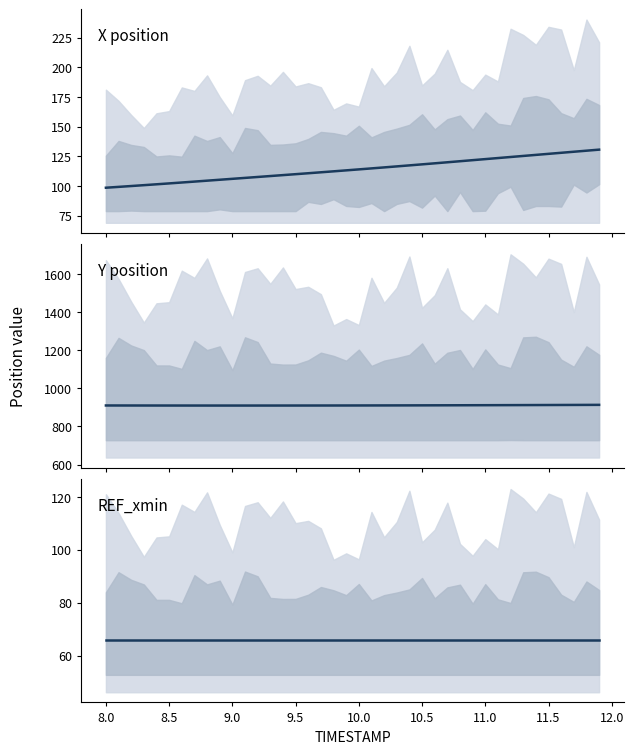

Is it true that Y equals 1275.7 at 8.0?

False